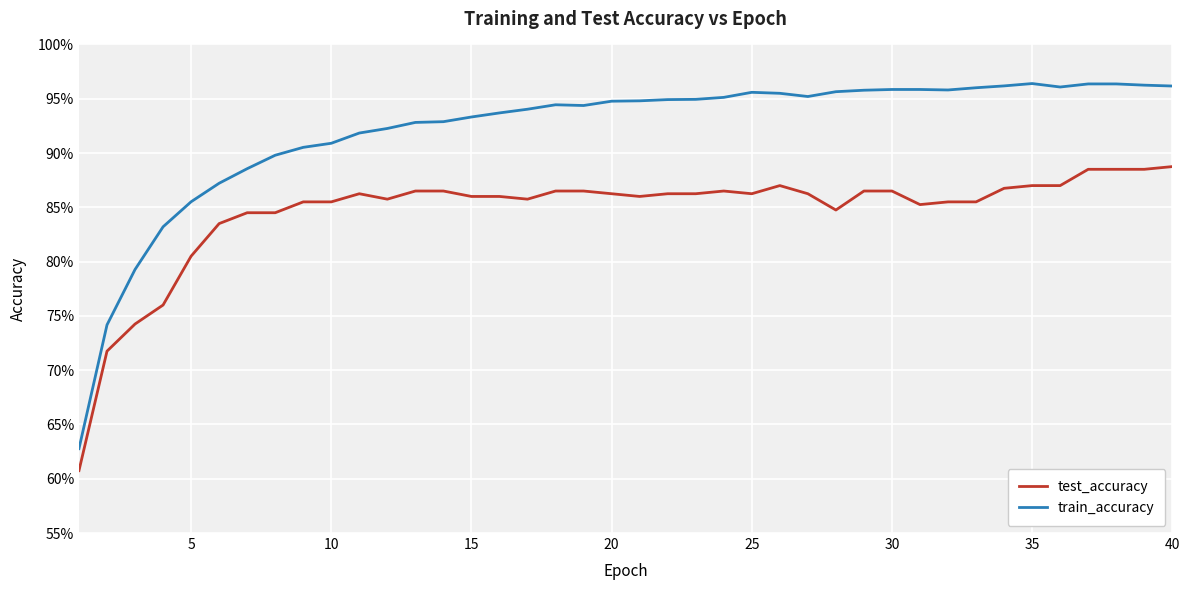

Does the chart display data point markers on the line(s)?

No